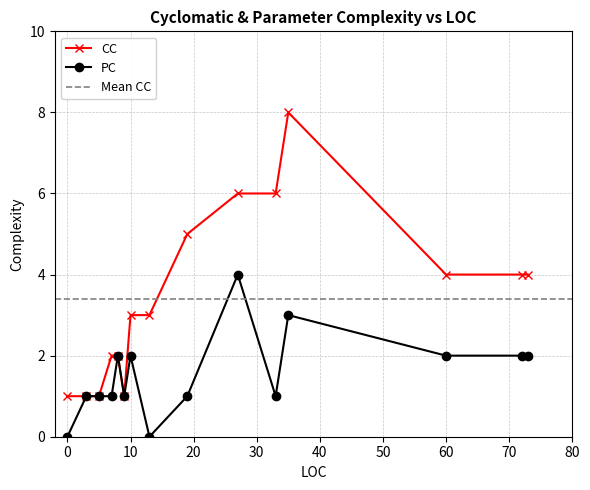

Does the chart display data point markers on the line(s)?

Yes